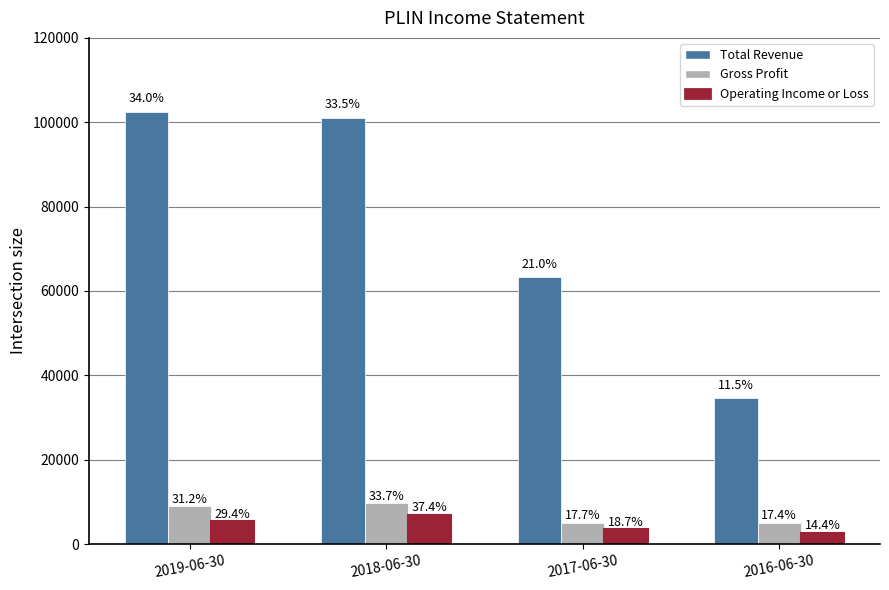

The Operating Income or Loss series shows 5811 at 2017-06-30. True or false?

False